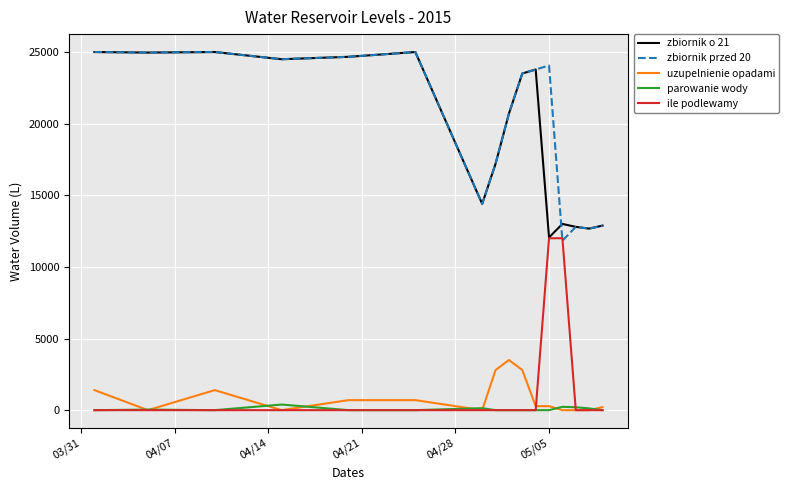

At how many categories does at least one series exceed 21940?

9